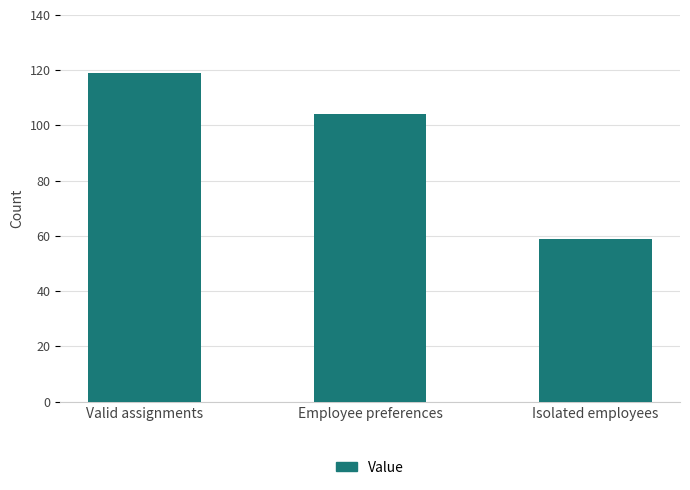

List the labels in order of value, largest first.

Valid assignments, Employee preferences, Isolated employees